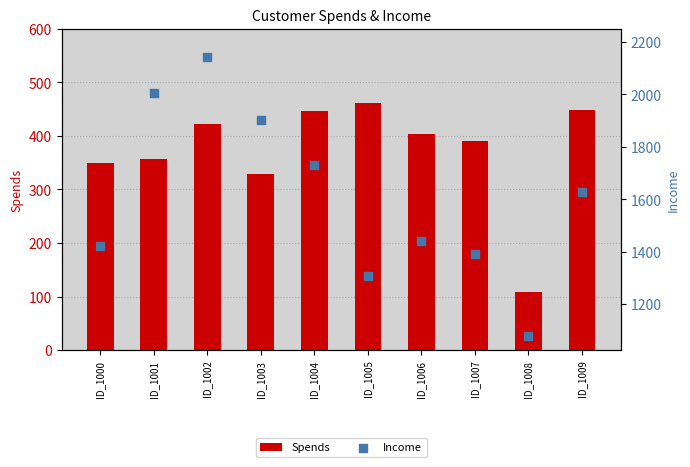

What are all the series names shown in the legend?

Spends, Income